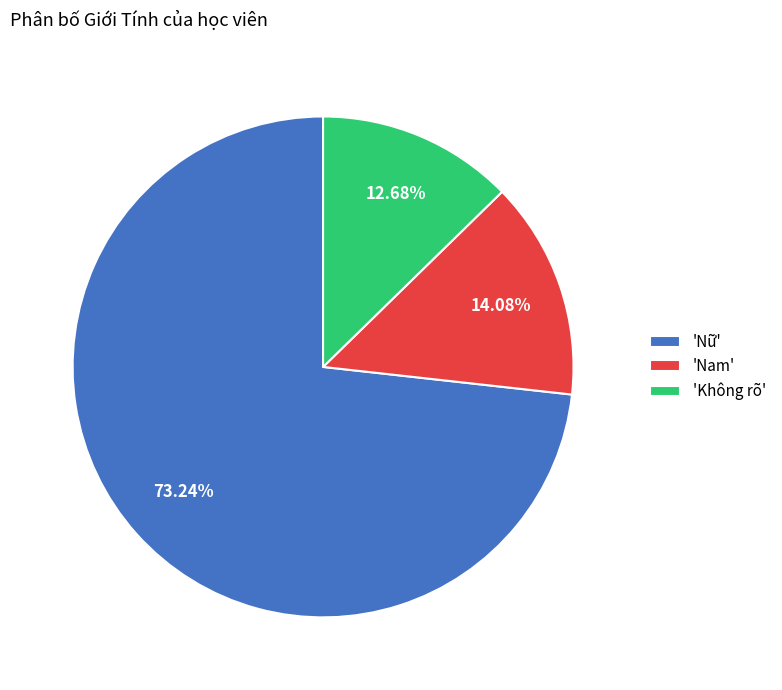

How many segments does this pie chart have?

3